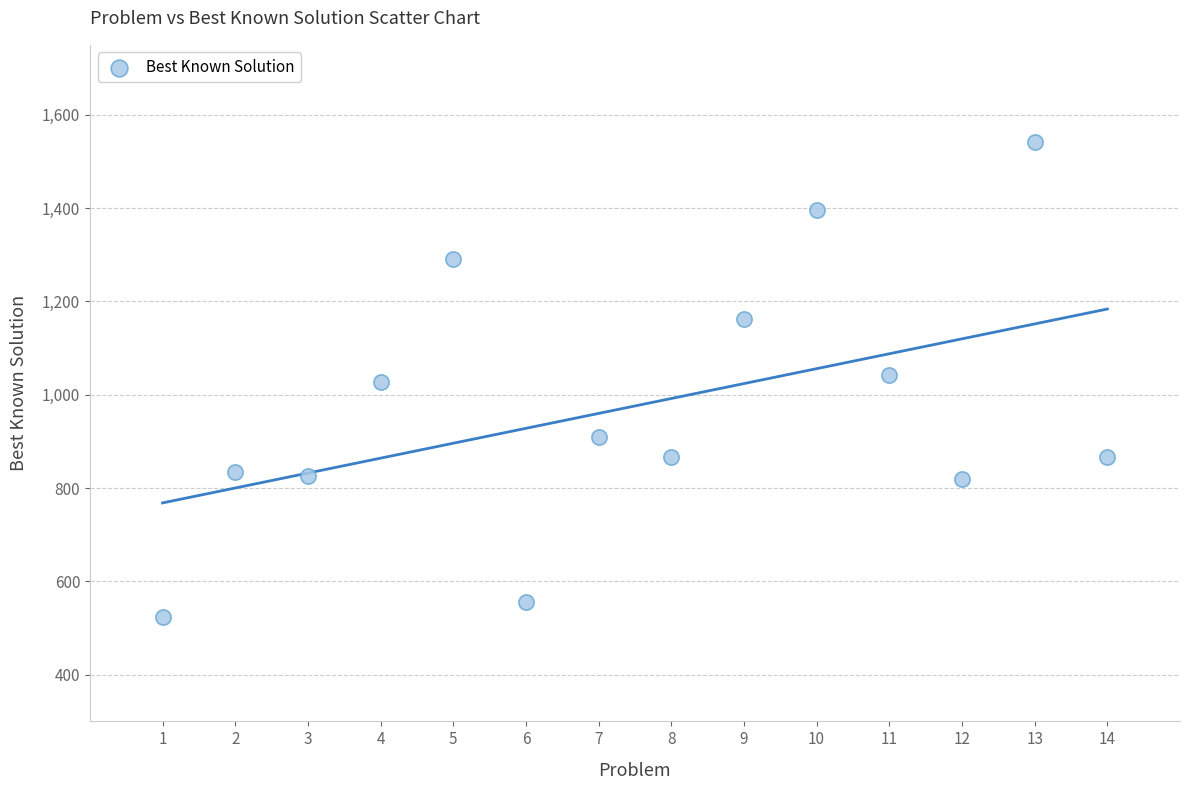

What is the range of Y values (max minus min)?

1016.5